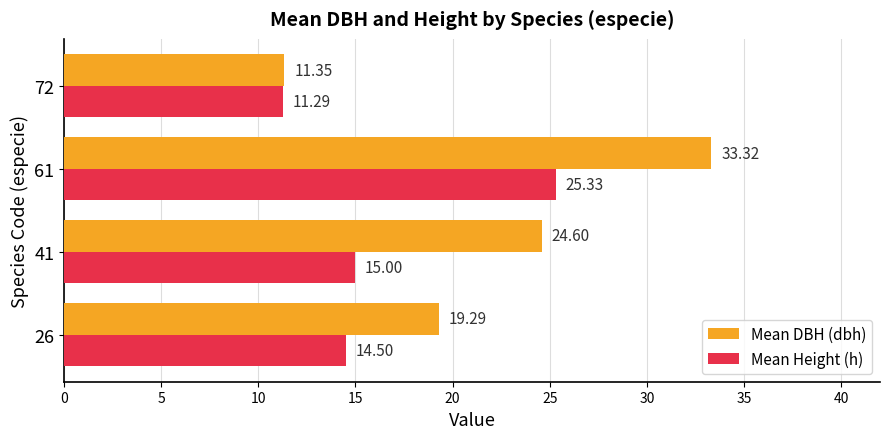

What is the difference between the highest and lowest values at 41?

9.6